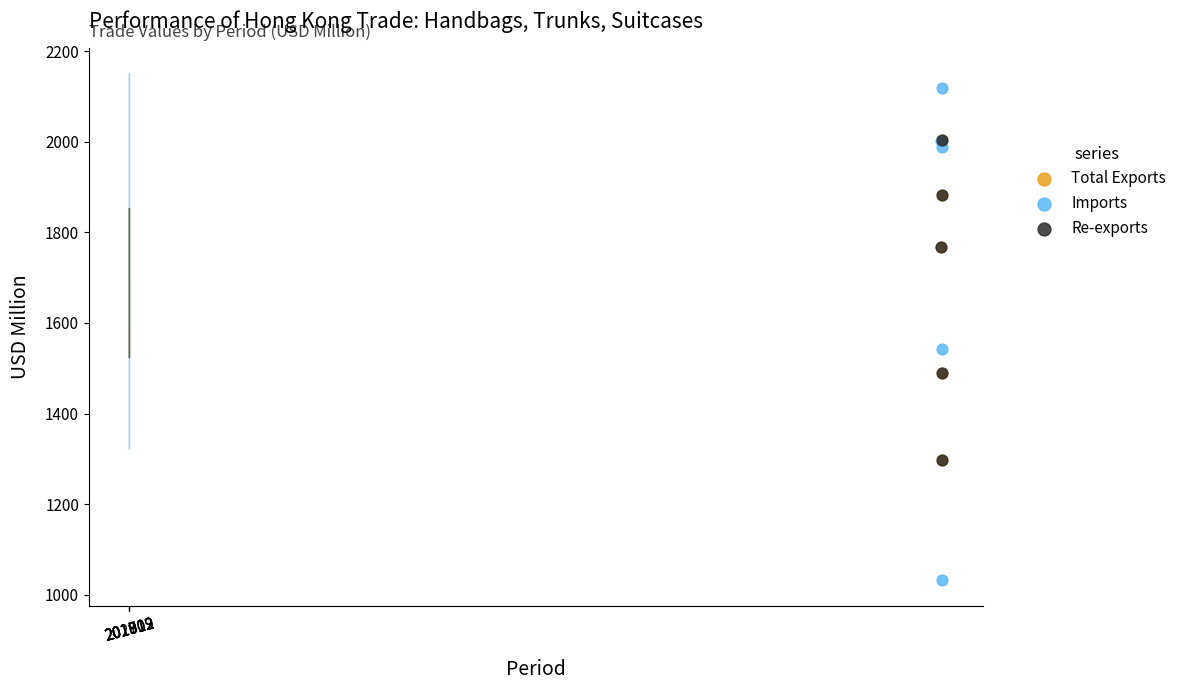

What are all the series names shown in the legend?

Total Exports, Imports, Re-exports